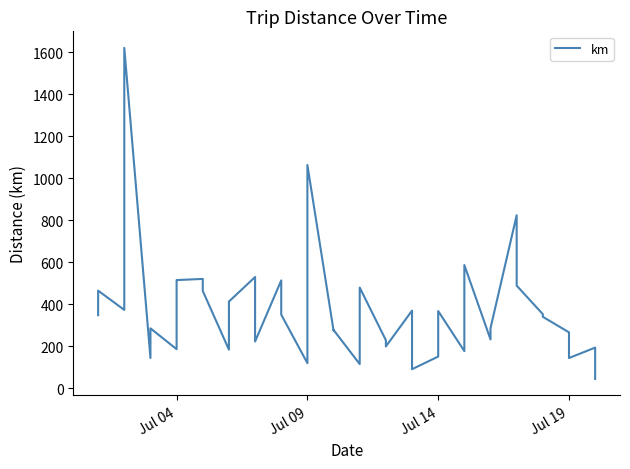

Reading left to right, transcribe all the data shown in this chart.

347.2	464.2	372.3	1621.4	143.2	284.6	185.1	514.6	520.2	462.9	183.1	412.2	529.2	221.7	513.1	349.7	118.6	1063.1	274.0	276.8	114.1	479.0	228.0	198.2	369.0	89.7	150.0	366.9	175.9	586.1	231.8	285.4	823.7	488.1	352.1	339.4	265.4	143.0	192.6	43.4